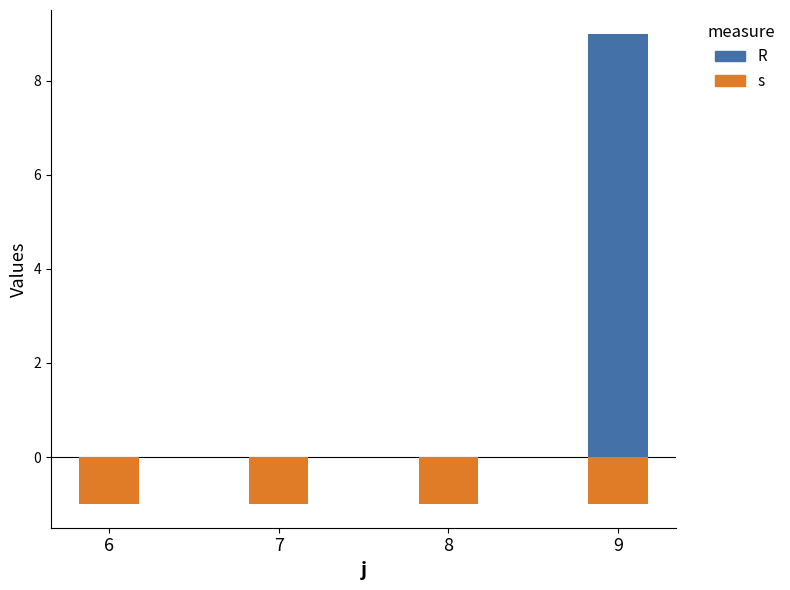

What is the average value of the s series?

-1